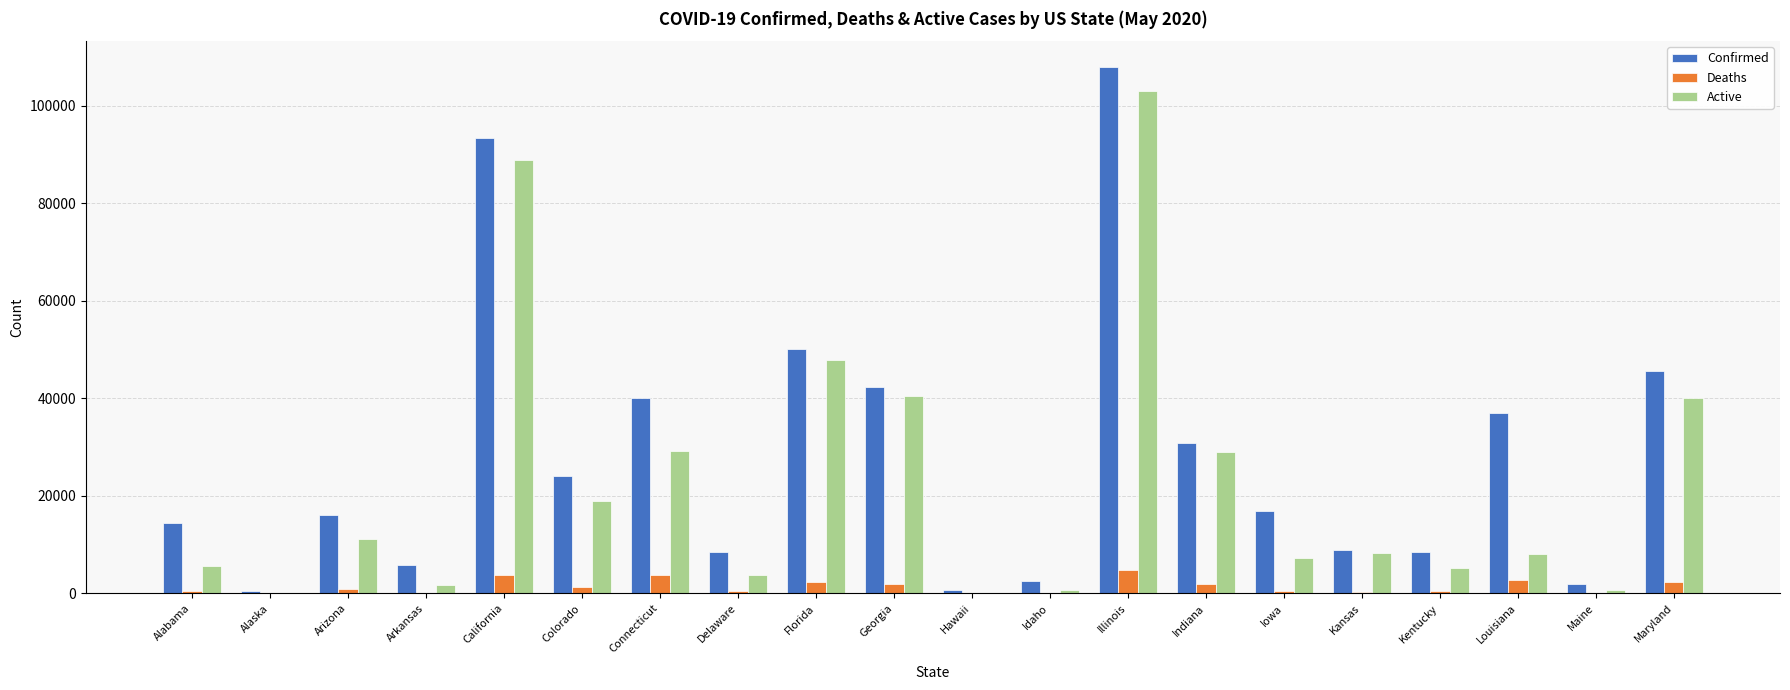

The Confirmed series shows 93379 at California. True or false?

True